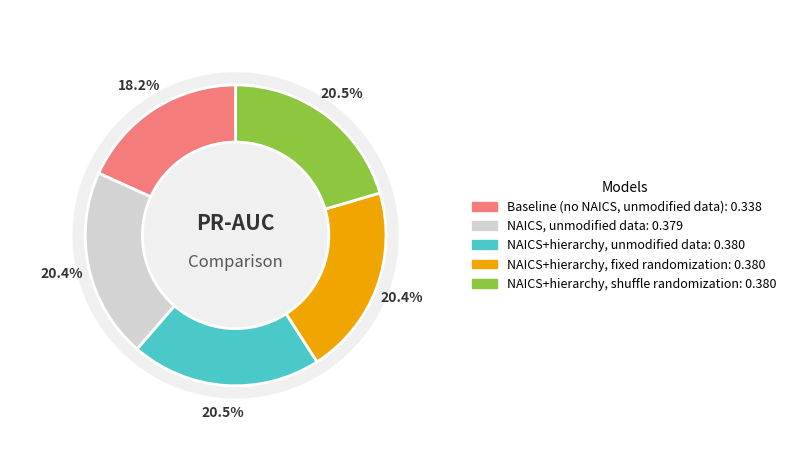

Is it true that NAICS, unmodified data is 20% of the pie?

True